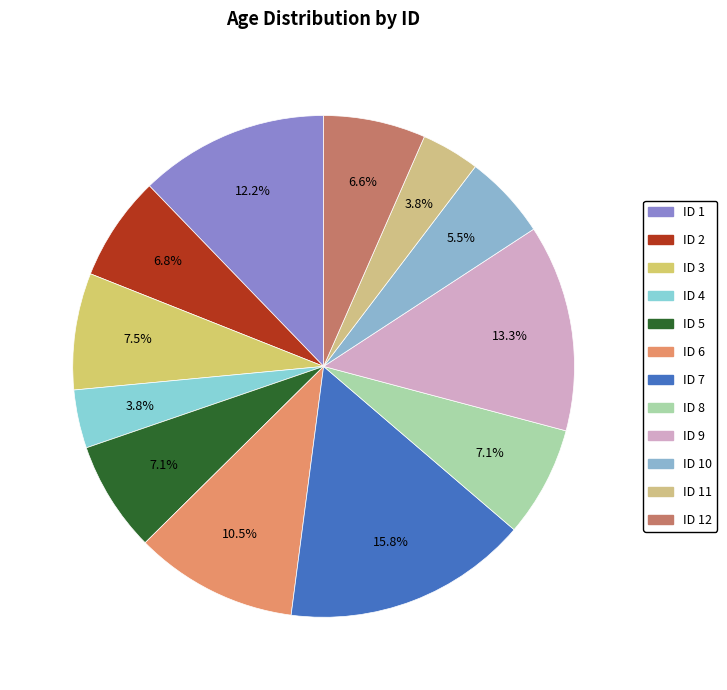

How many slices are in this pie chart?

12